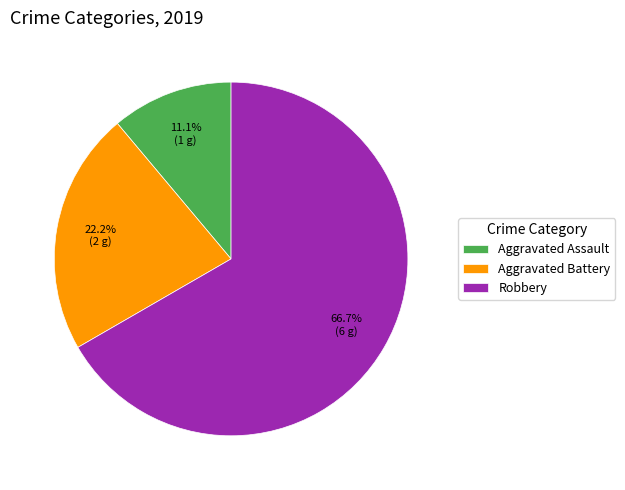

How many slices are in this pie chart?

3